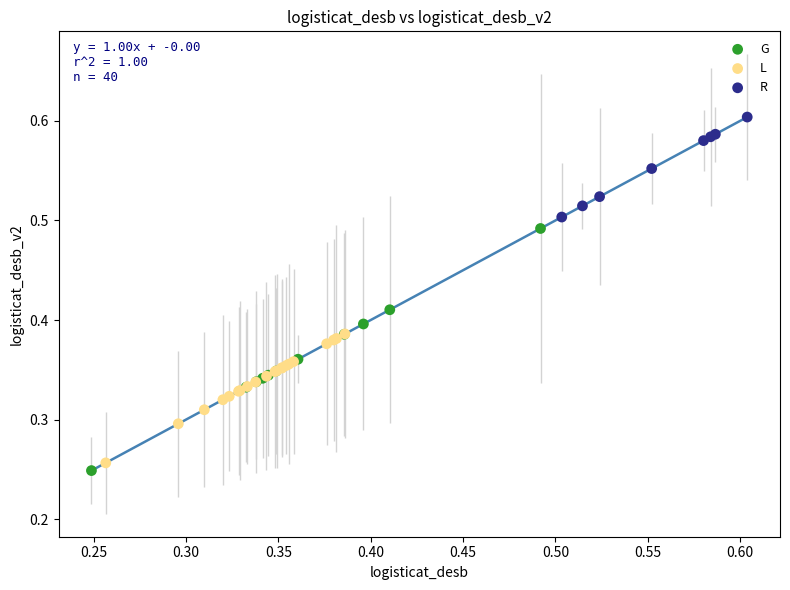

Which series contains the highest Y value?

R